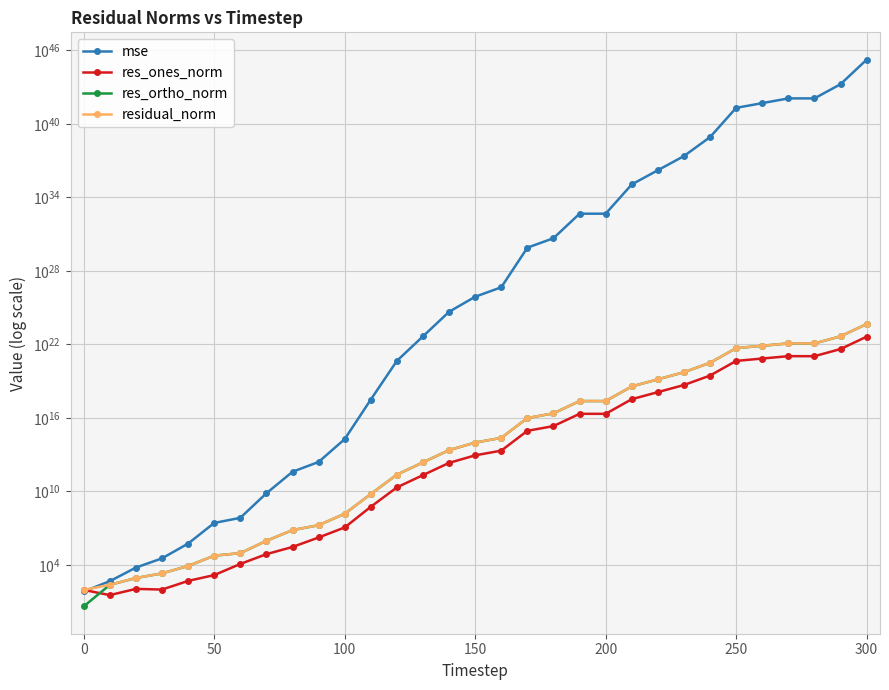

True or false: residual_norm has a value of 42258.4 at 250.

False